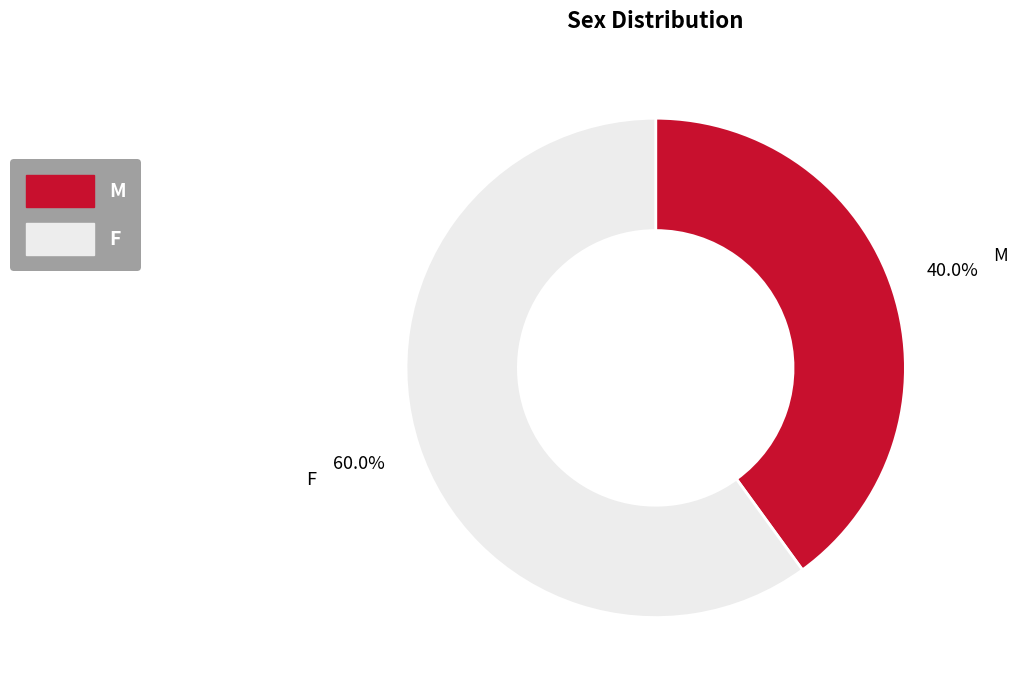

Is M the majority of the pie?

No